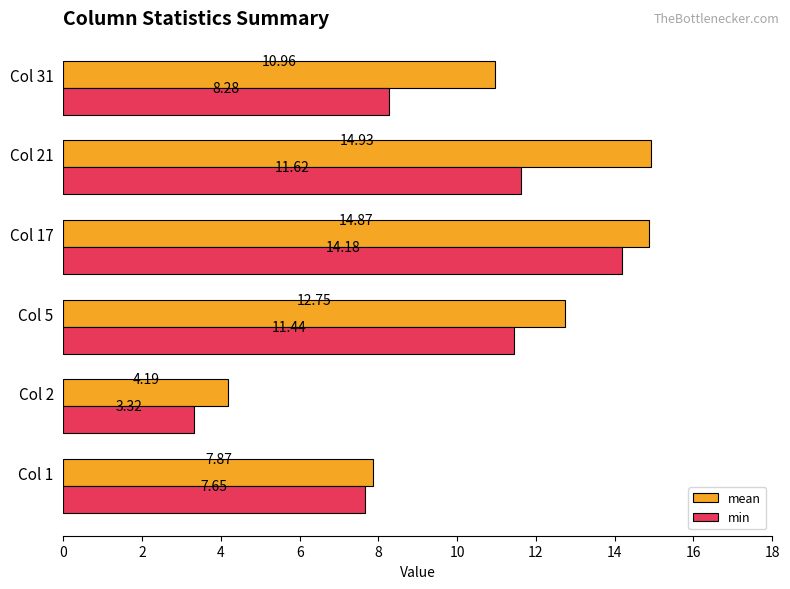

At Col 1, list the series in order from smallest to largest.

min, mean